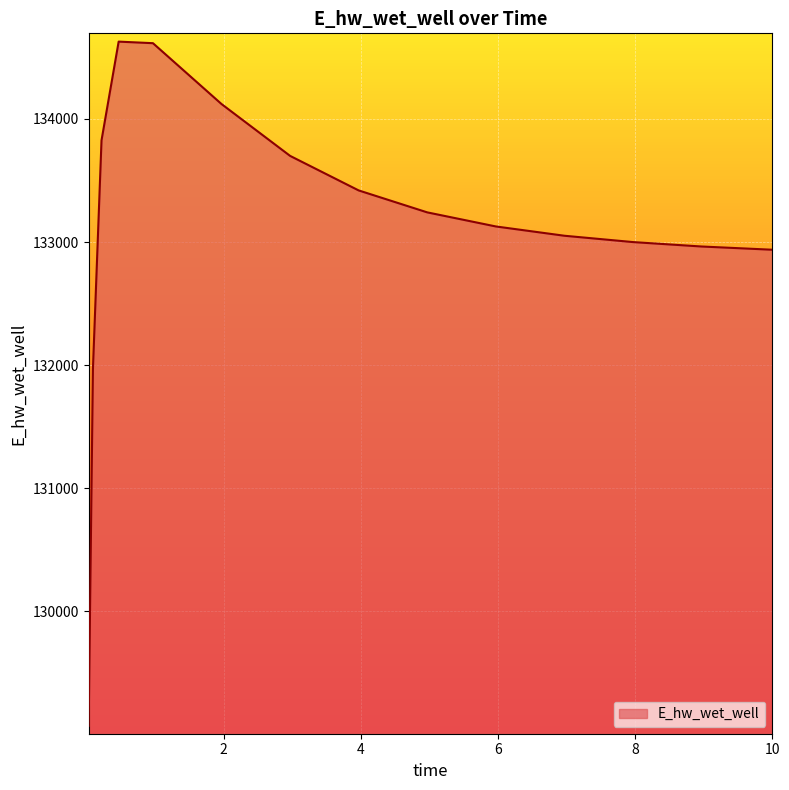

What is the difference between the maximum and minimum values?

5557.8